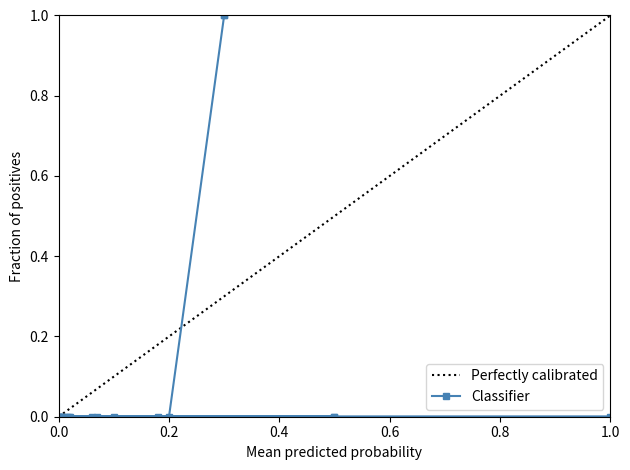

Which category has the highest value across all series?

19